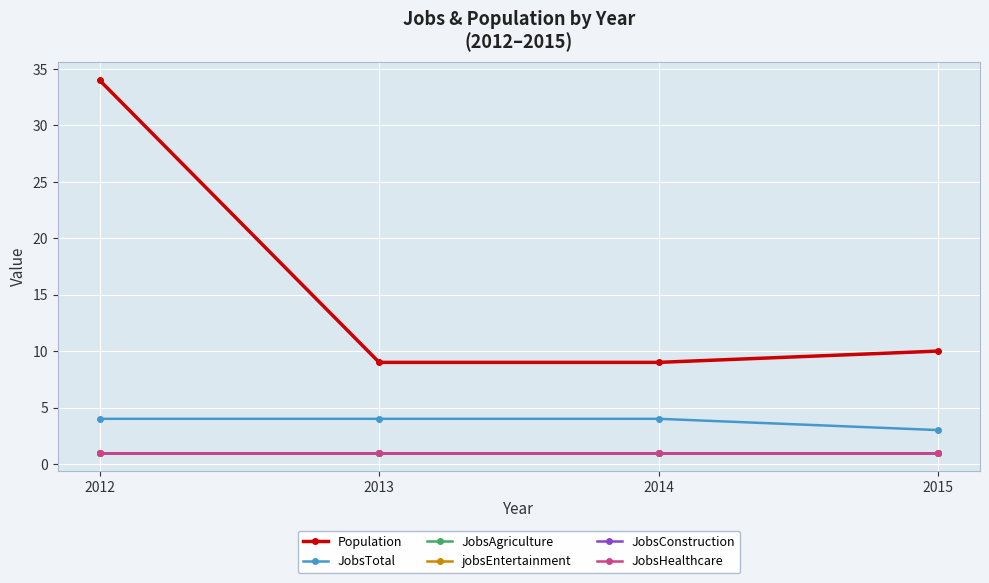

True or false: JobsConstruction and Population intersect in this chart.

False